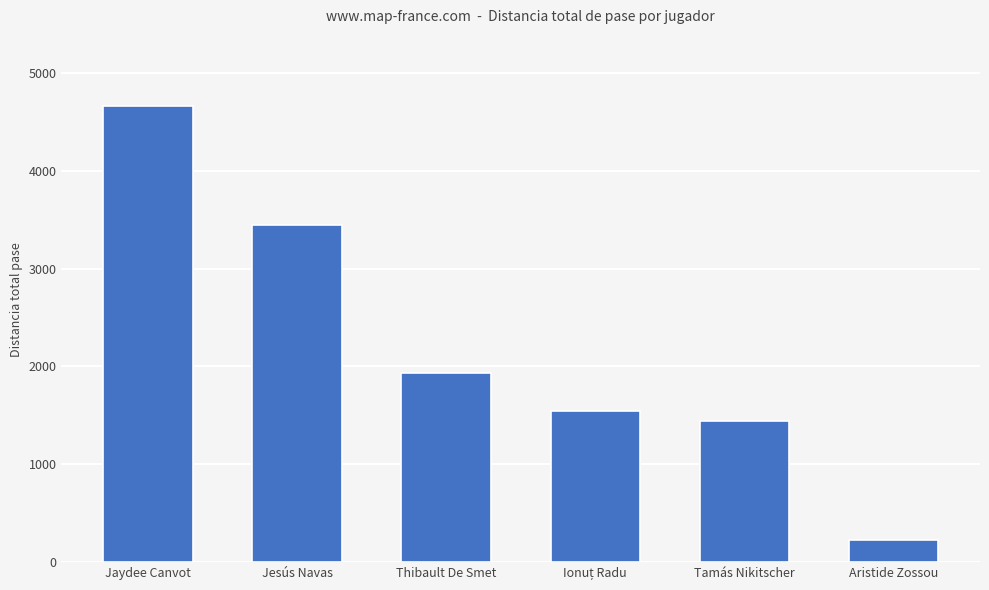

Count the number of data series in this chart.

1